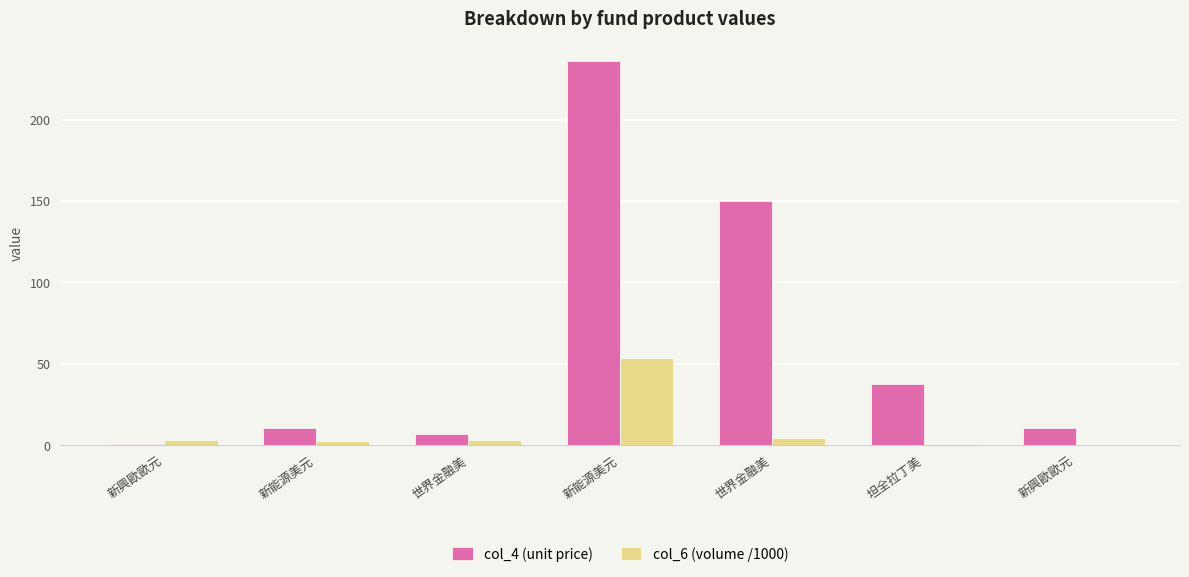

Which series changed the most between 新興歐歐元 and 世界金融美?

col_4 (unit price)